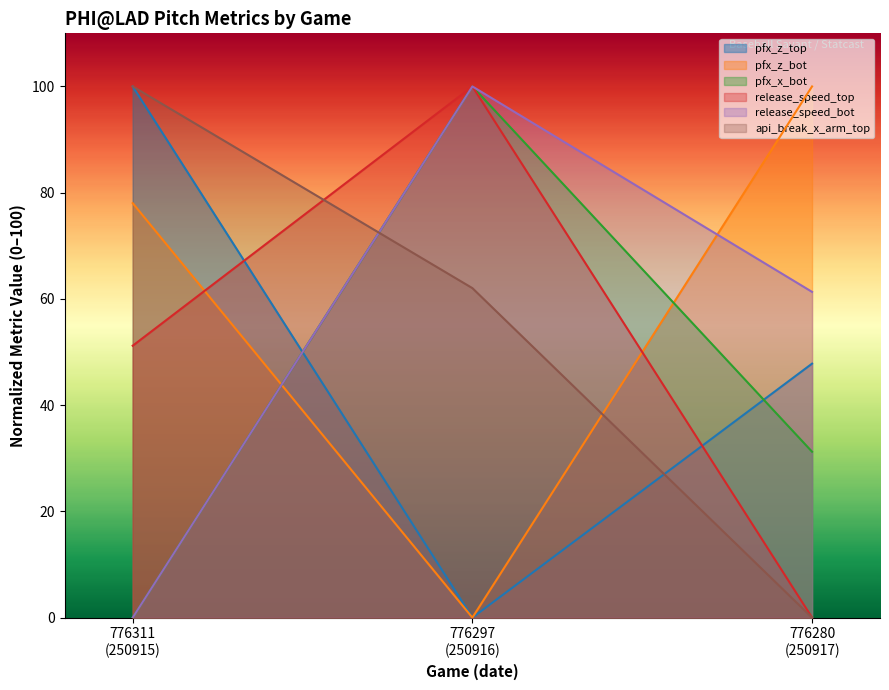

How many values in the pfx_z_bot series exceed 78?

2